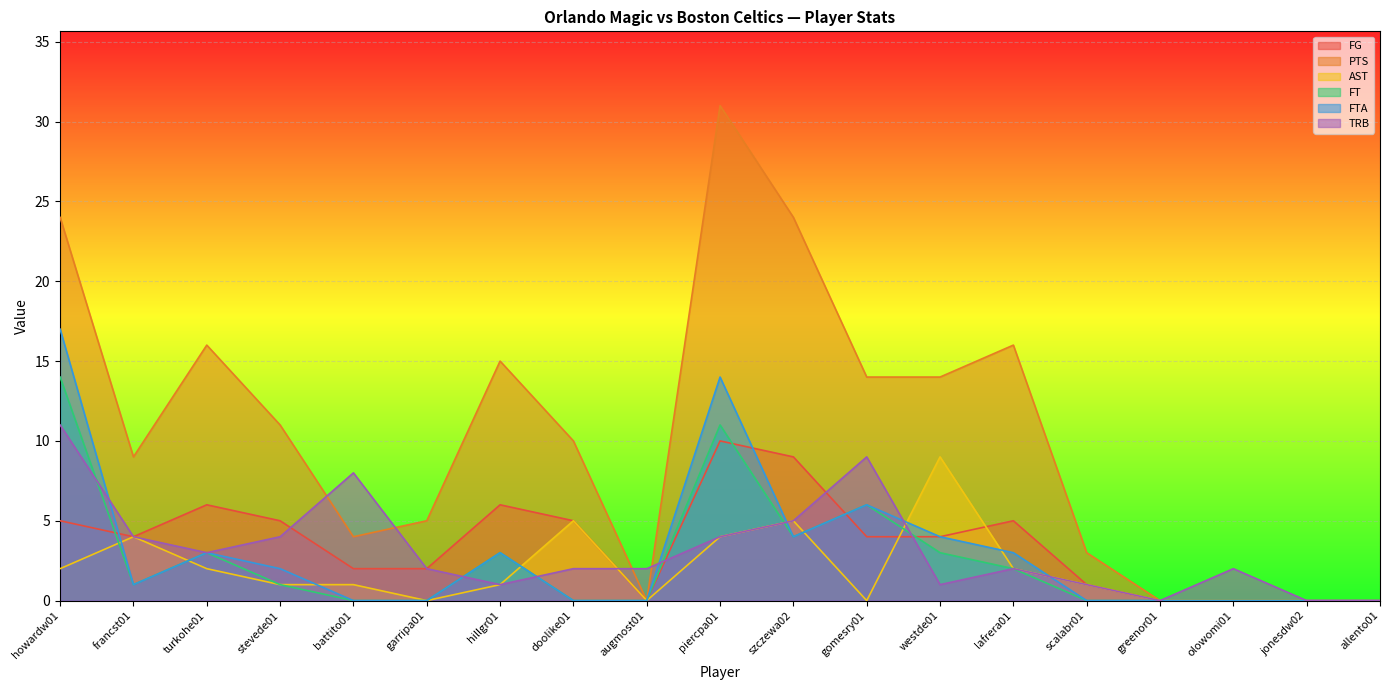

At how many categories does at least one series exceed 14?

6